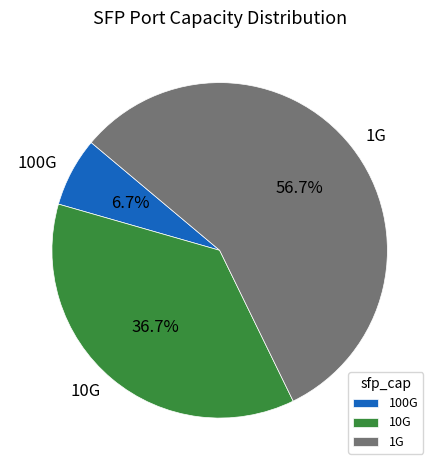

To the nearest percent, what is the difference between the largest and smallest slice percentages?

50%